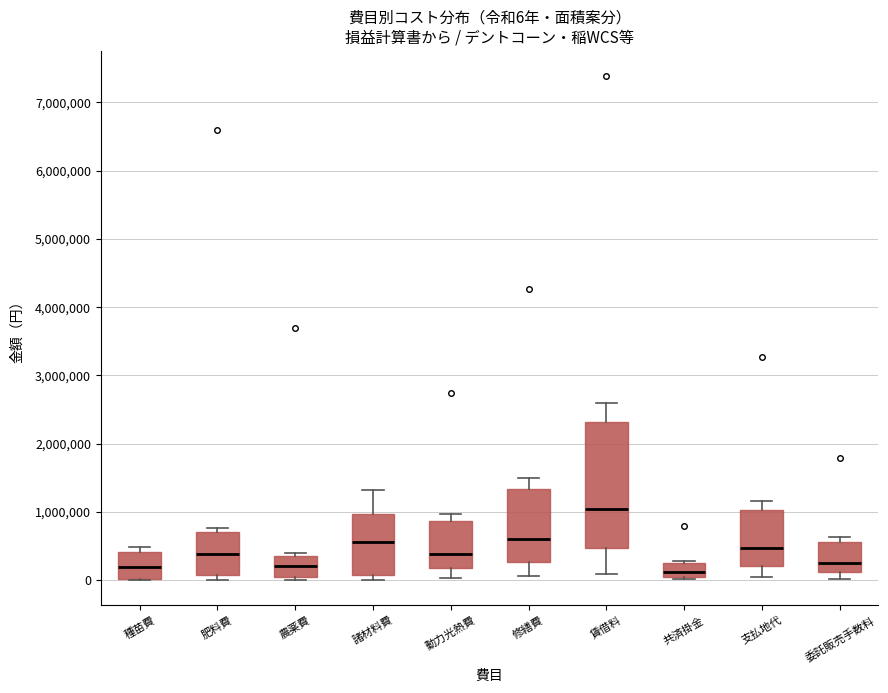

Comparing the boxes themselves (not the whiskers), which one is the tallest?

賃借料